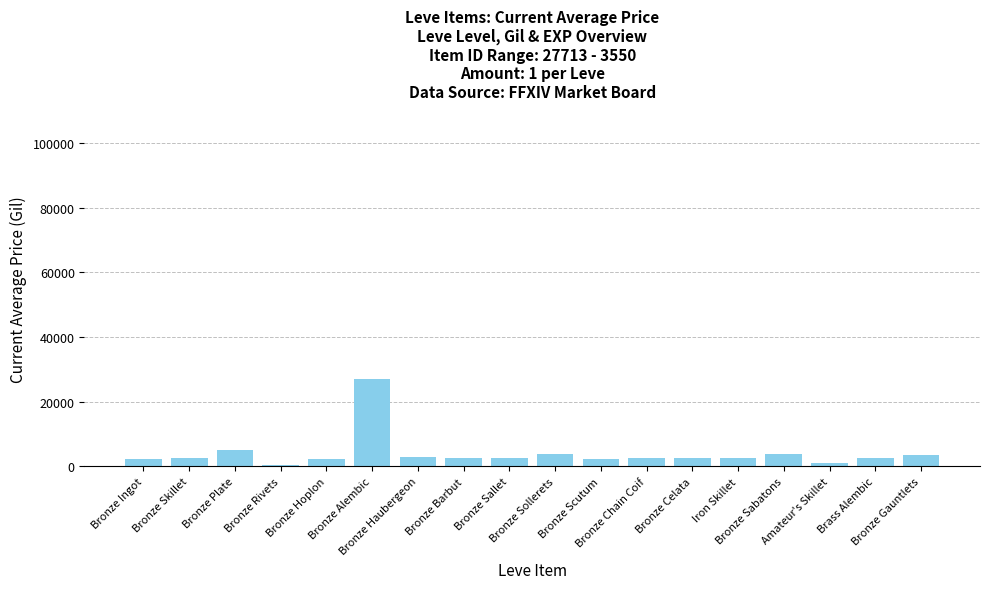

What is the difference between the maximum and minimum values?

26530.9